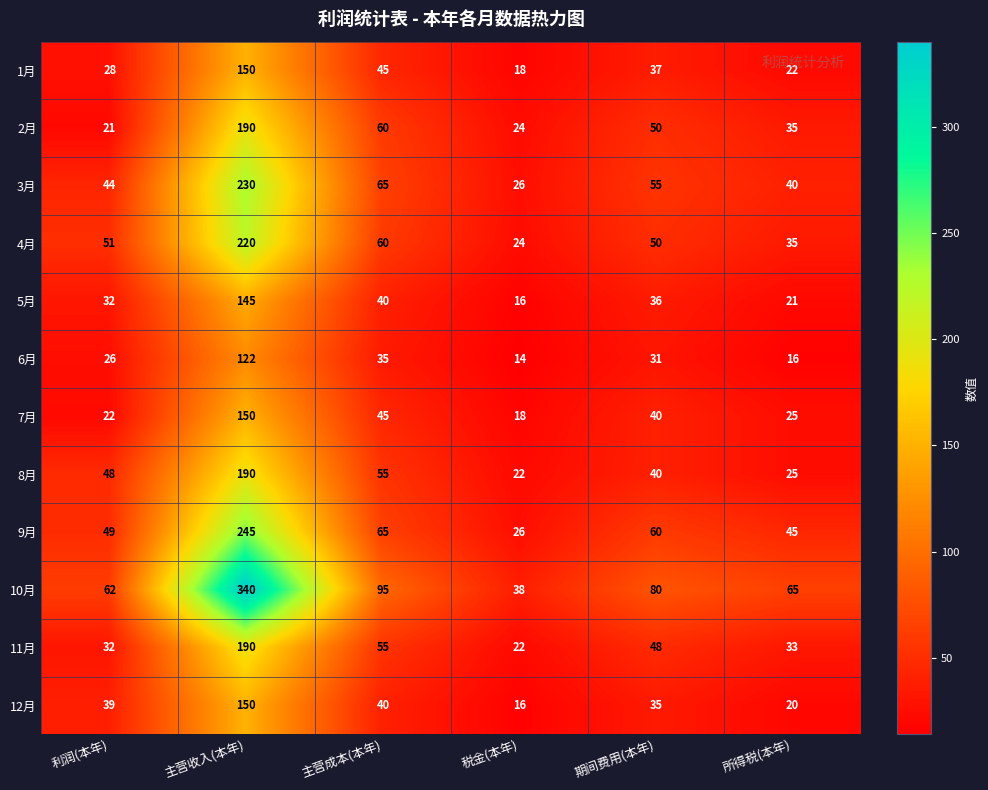

What is the difference between the highest and lowest values at 主营收入(本年)?

218